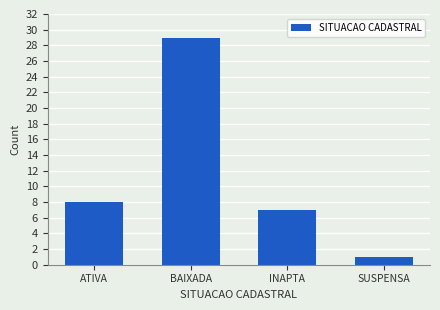

What is the approximate value at ATIVA, to the nearest 5?

10